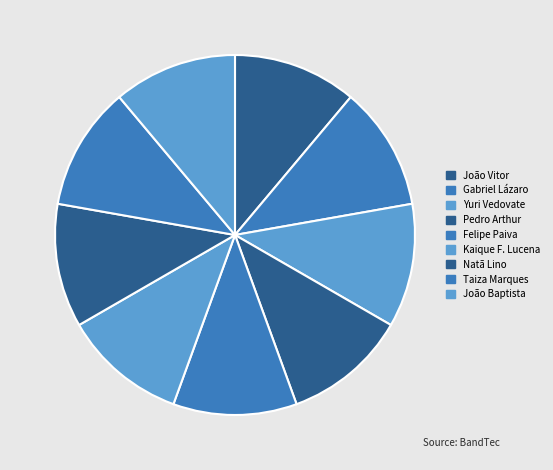

What percentage is the João Baptista slice, to the nearest percent?

11%